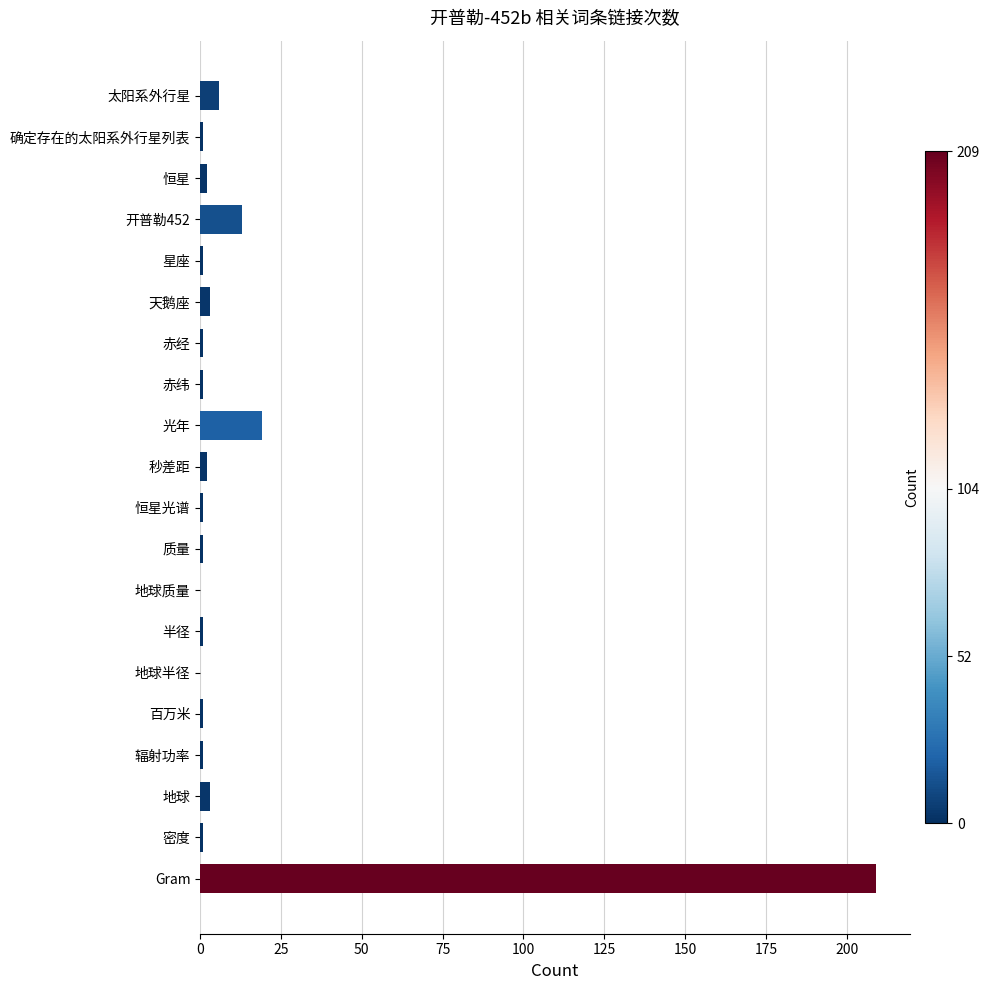

What is the sum of all values?

267